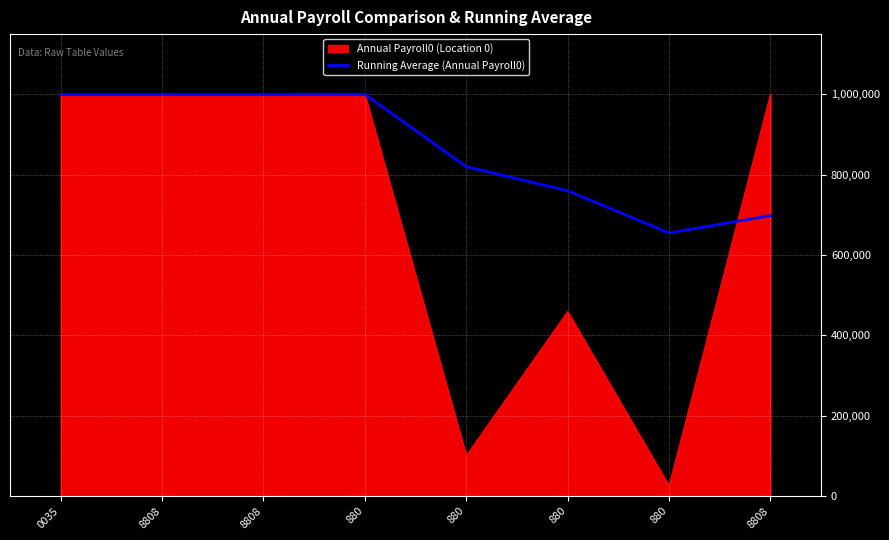

Does the chart have visible grid lines?

Yes